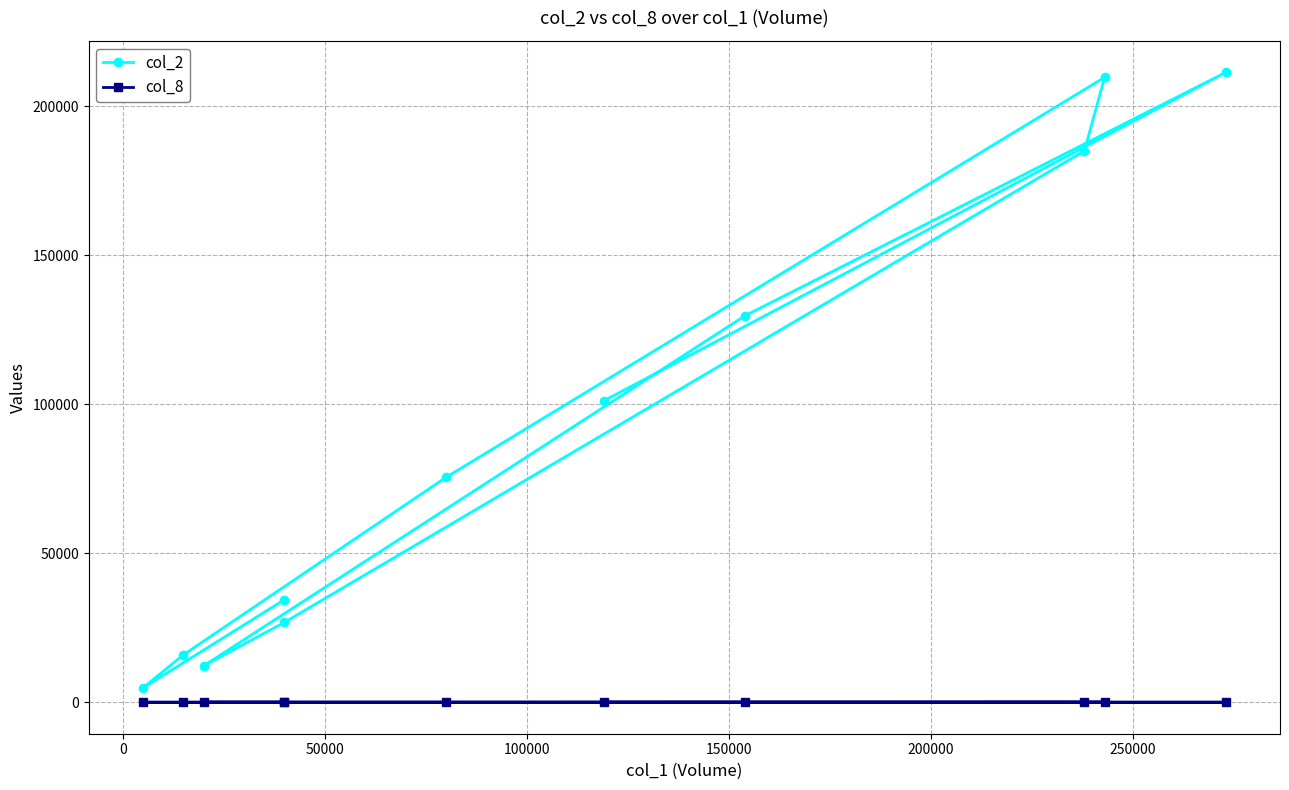

At how many categories does at least one series exceed 107342?

4